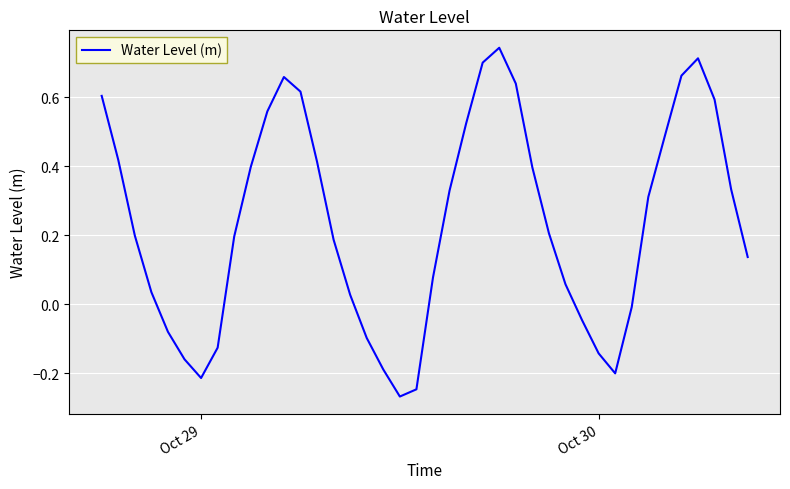

What is the sum of all values?

9.4